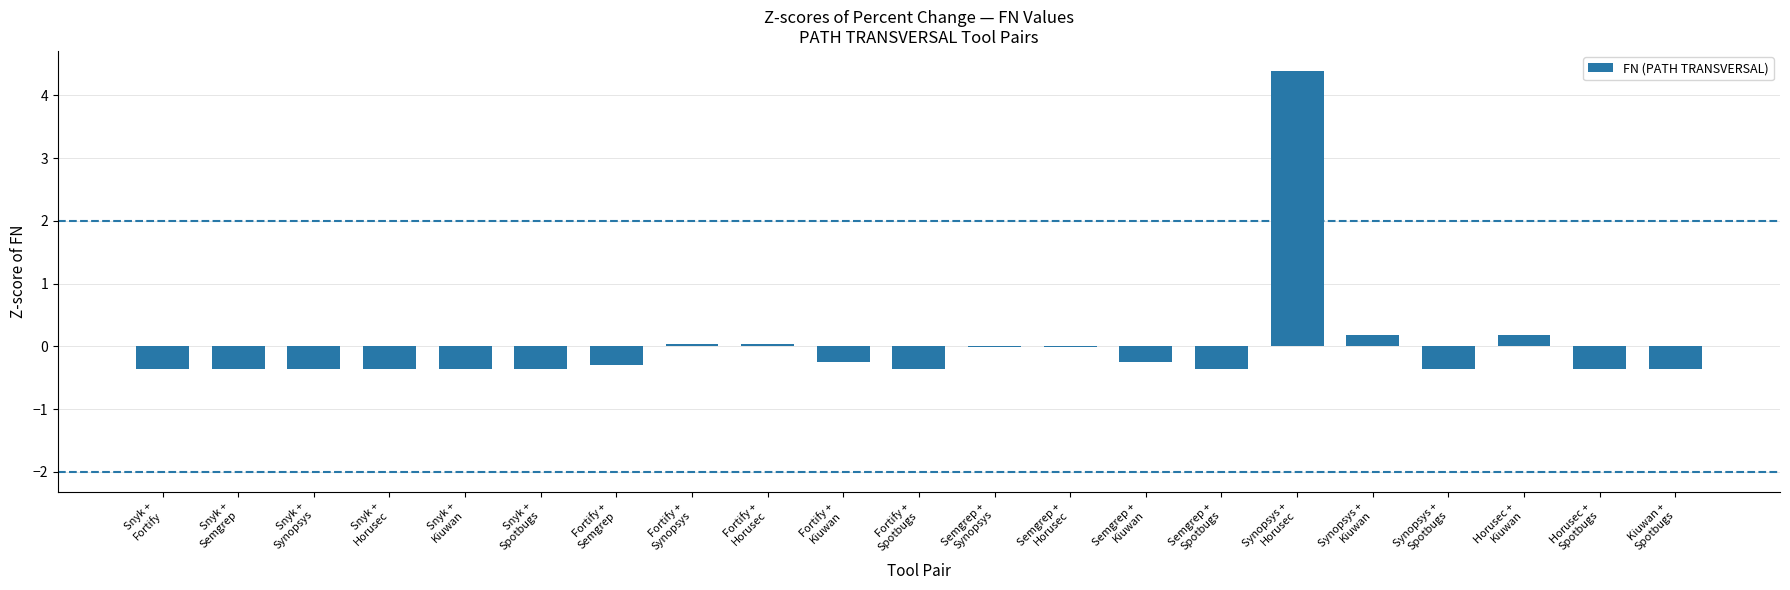

Which has a higher value, Semgrep +
Synopsys or Horusec +
Spotbugs?

Semgrep +
Synopsys